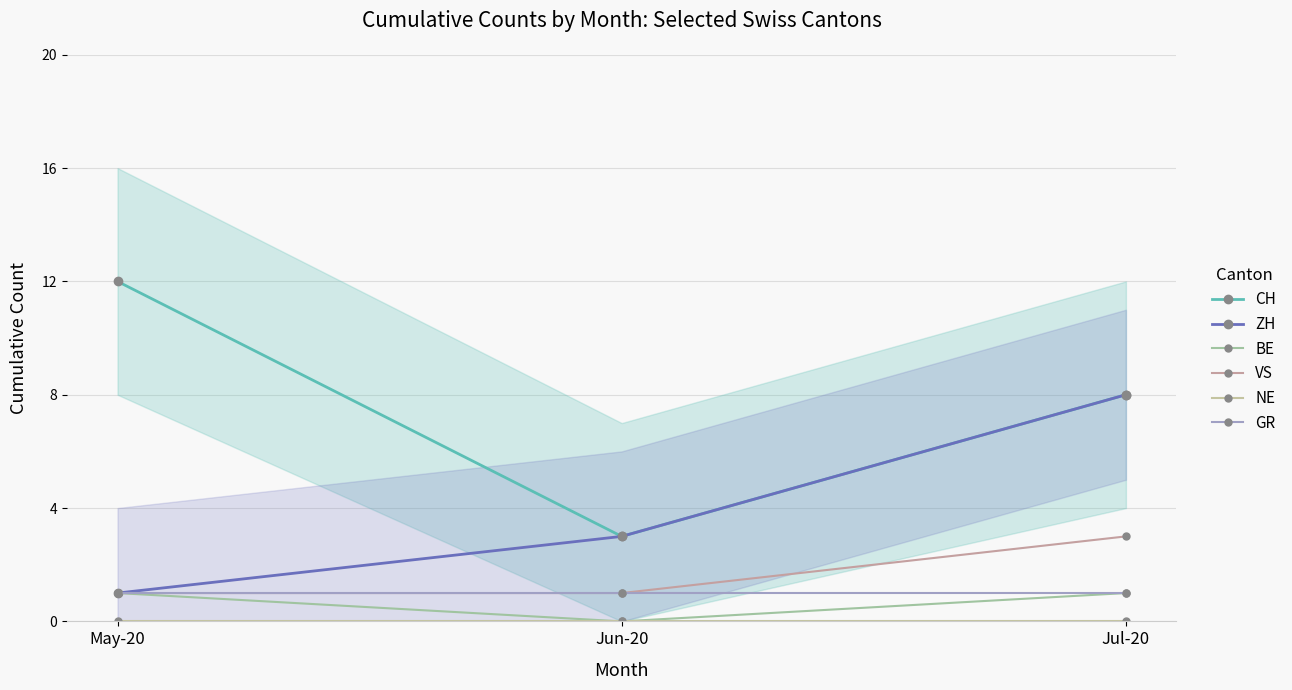

Reading left to right, transcribe all the data shown in this chart.

CH: May-20=12	Jun-20=3	Jul-20=8
ZH: May-20=1	Jun-20=3	Jul-20=8
BE: May-20=1	Jun-20=0	Jul-20=1
VS: May-20=1	Jun-20=1	Jul-20=3
NE: May-20=0	Jun-20=0	Jul-20=0
GR: May-20=1	Jun-20=1	Jul-20=1